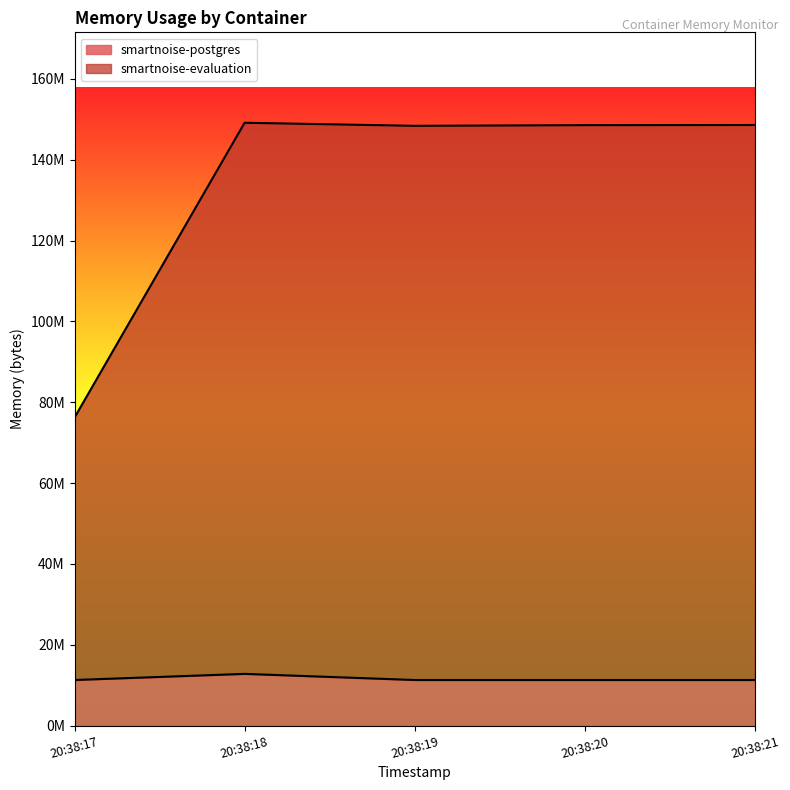

True or false: smartnoise-postgres has a value of 11268096 at 20:38:20.

True